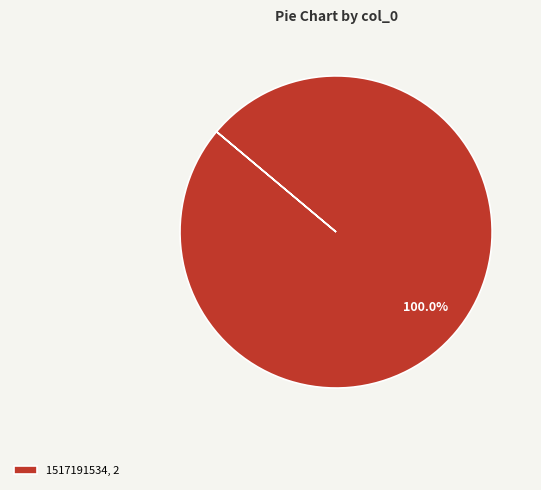

How many segments does this pie chart have?

1